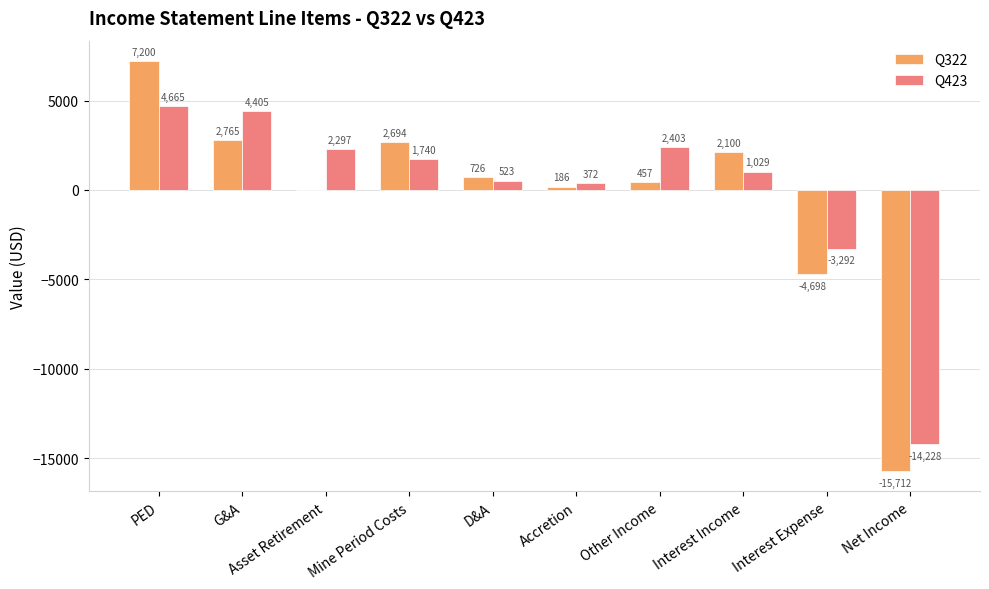

How many data points does each series have?

10